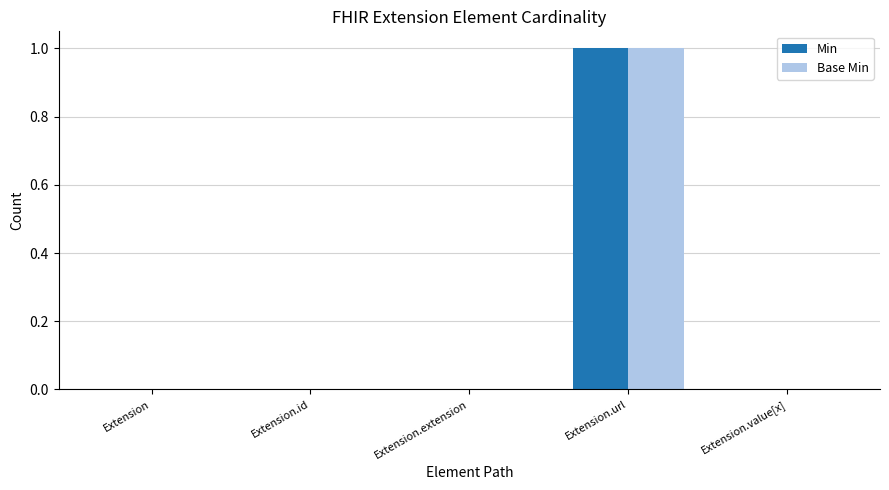

The Min series shows 0 at Extension.extension. True or false?

True